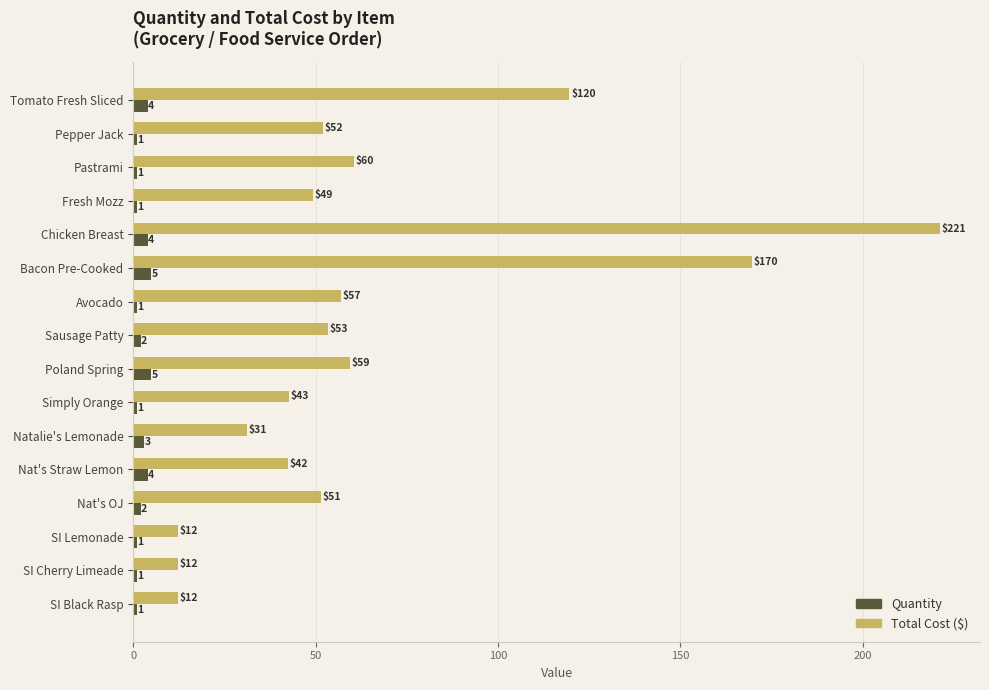

Where is Quantity nearest to the value 3?

Natalie's Lemonade